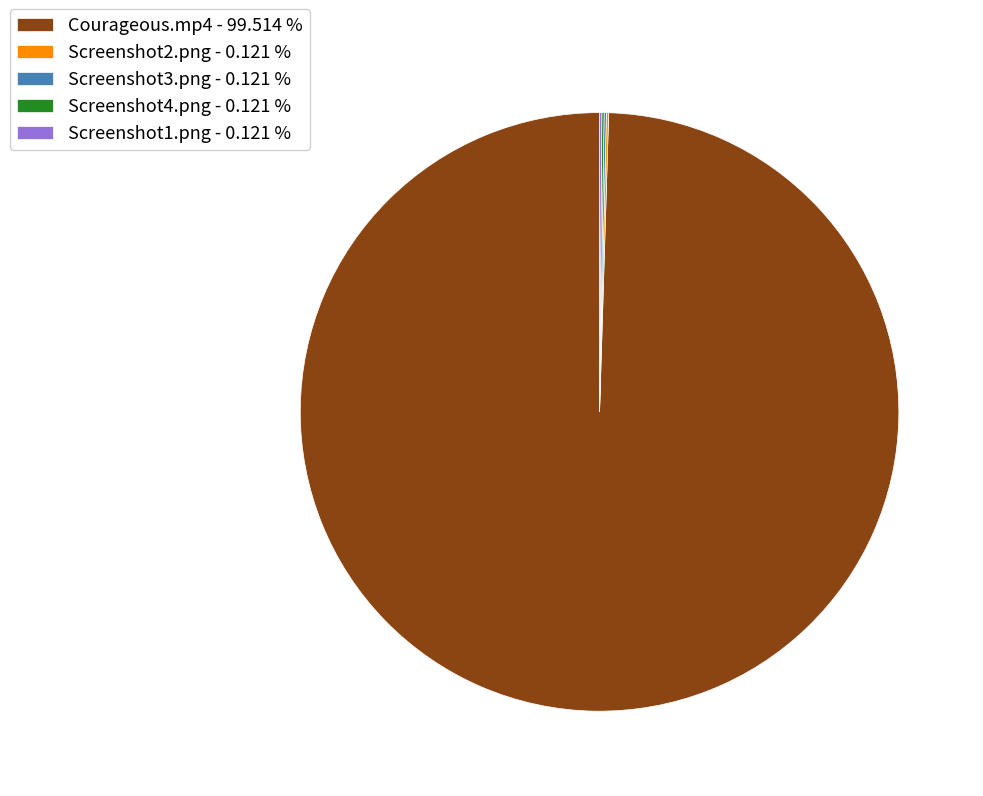

How many segments does this pie chart have?

5